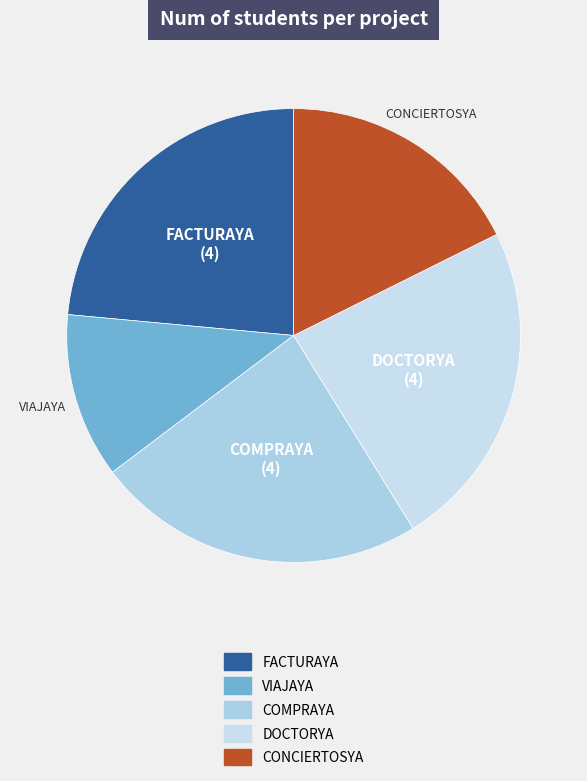

Which category has the smallest portion of the pie?

VIAJAYA